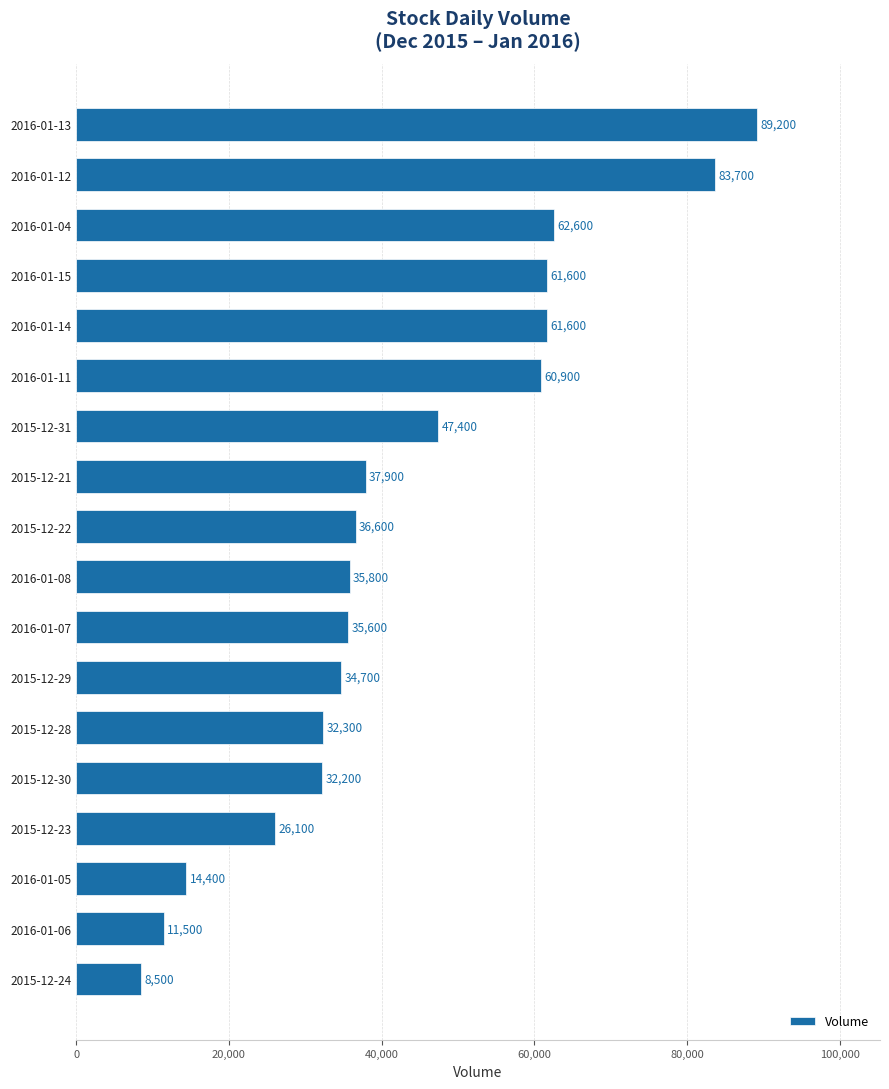

Approximately how many times larger is the value at 2015-12-30 compared to 2015-12-31?

0.7